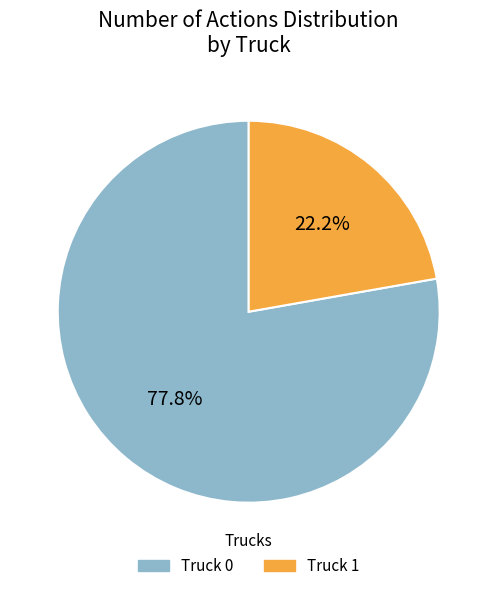

To the nearest percent, what is the average slice percentage?

50%